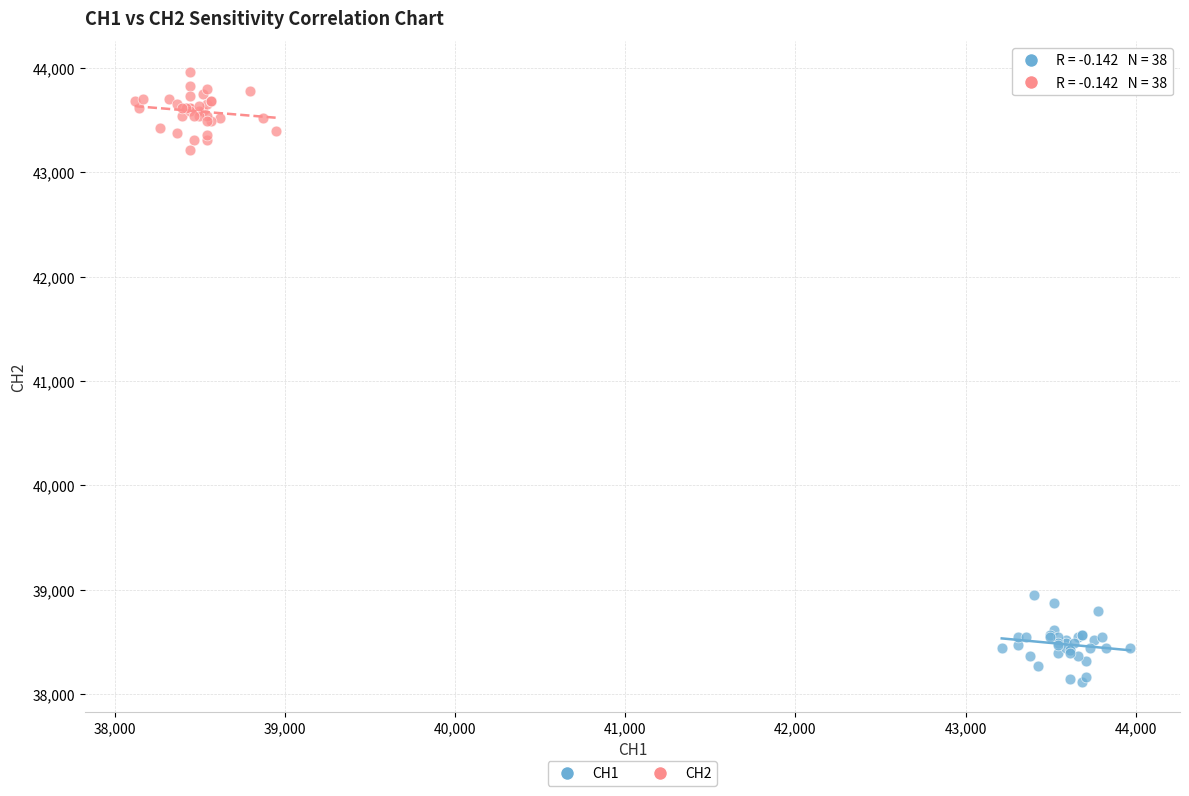

Which series reaches the minimum Y coordinate?

CH1